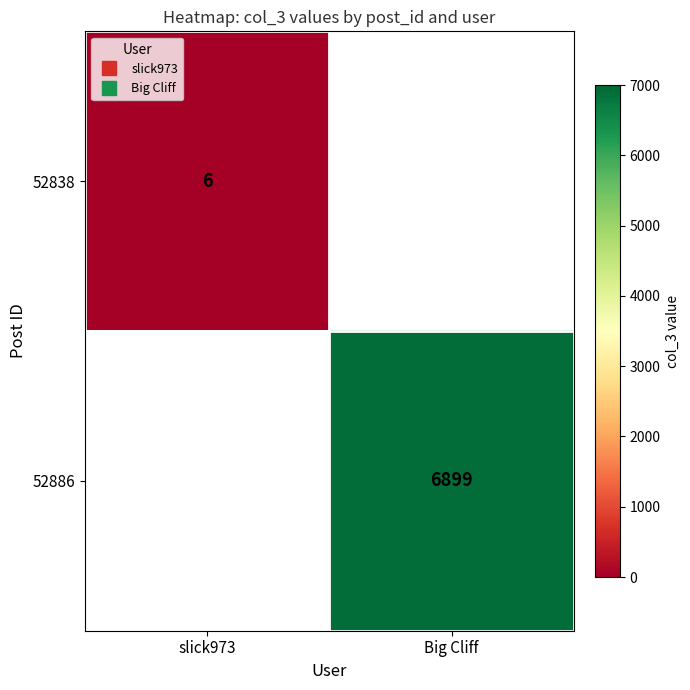

List the labels in order of 52886 value, smallest first.

slick973, Big Cliff